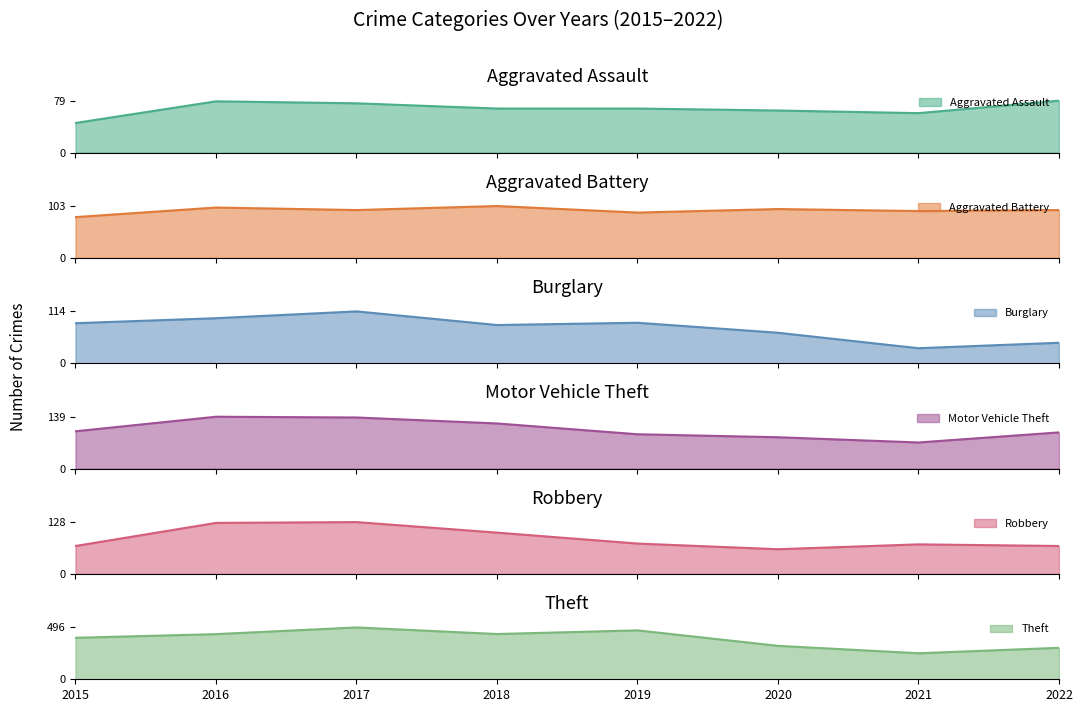

Which series has the largest total across all categories?

Theft